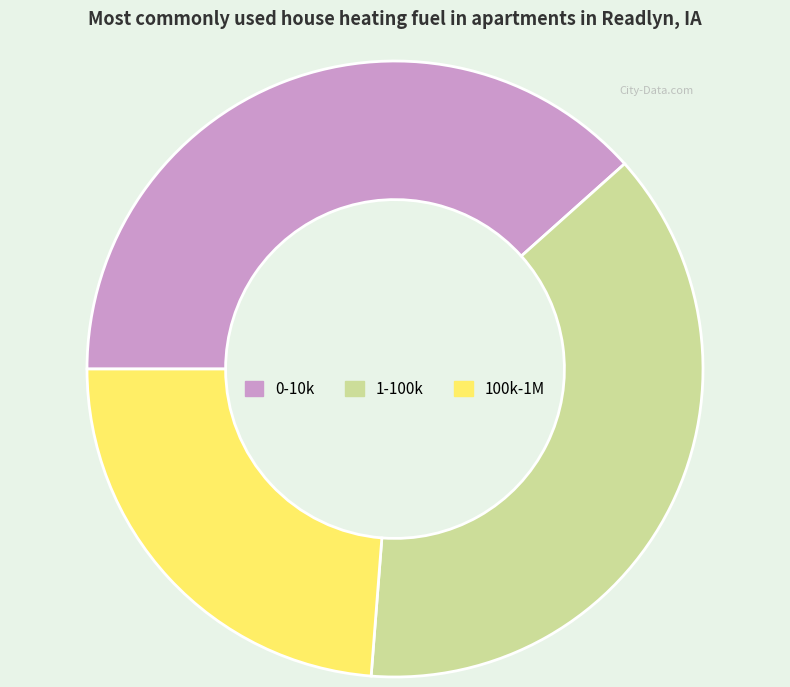

Which category has the biggest portion of the pie?

0-10k